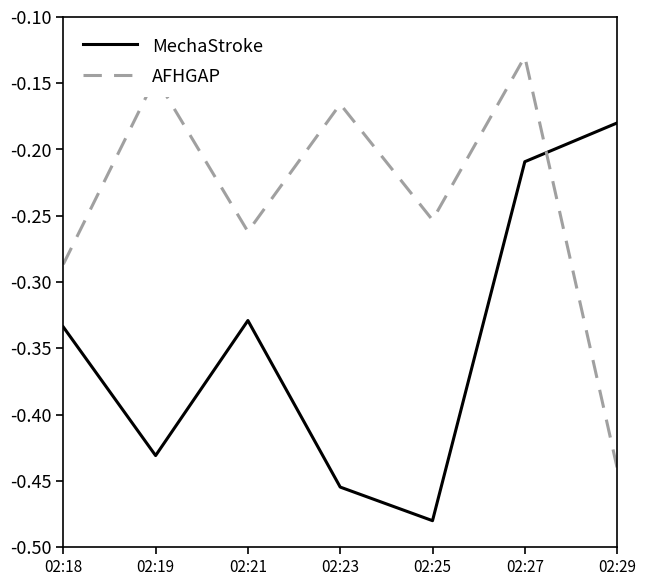

At which category is the sum across all series the highest?

02:27